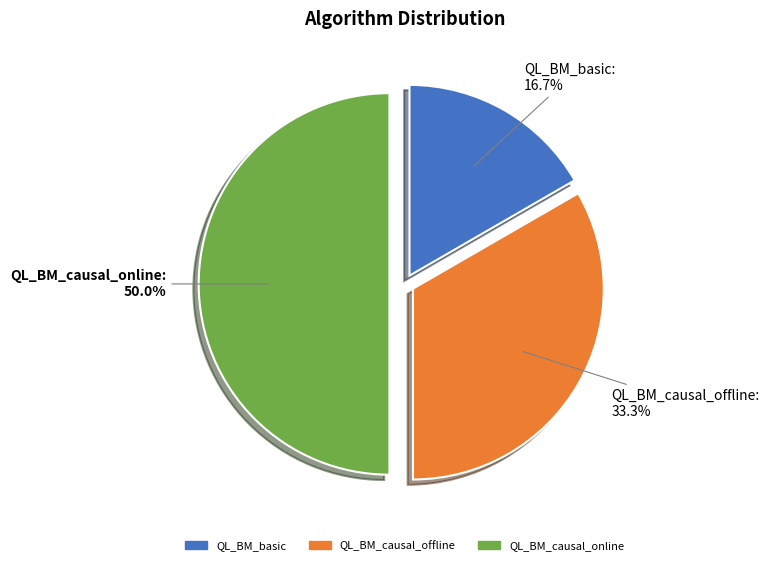

How many slices are in this pie chart?

3